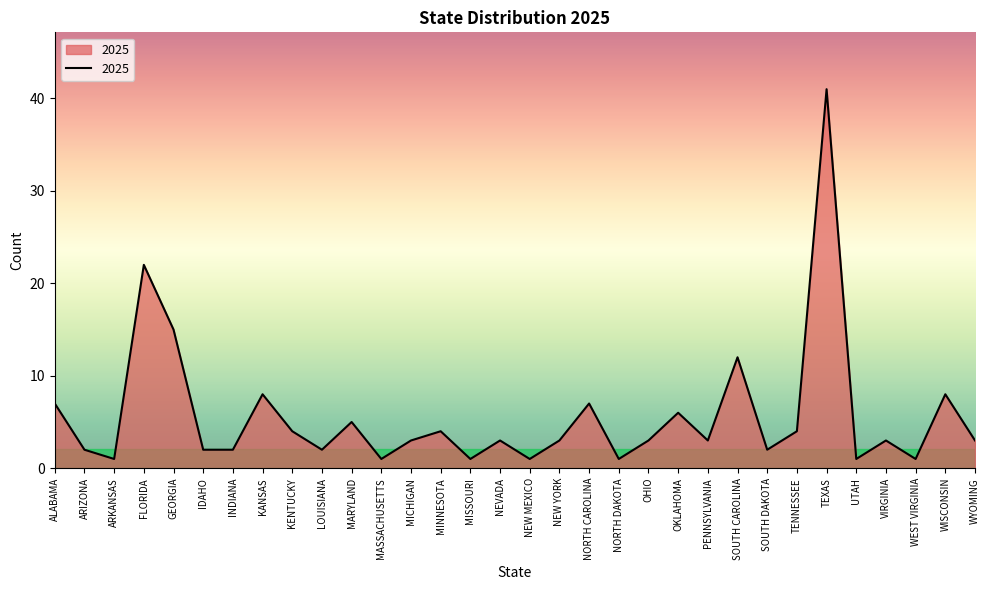

The value at TENNESSEE is 7. True or false?

False